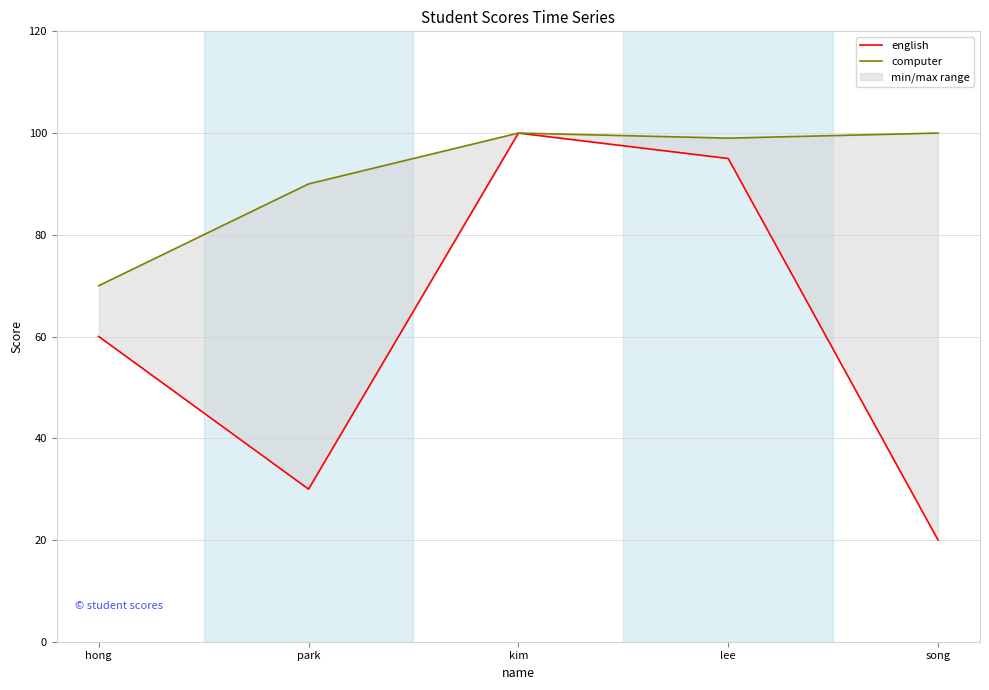

What is the difference between the second highest and minimum values in the english series?

75